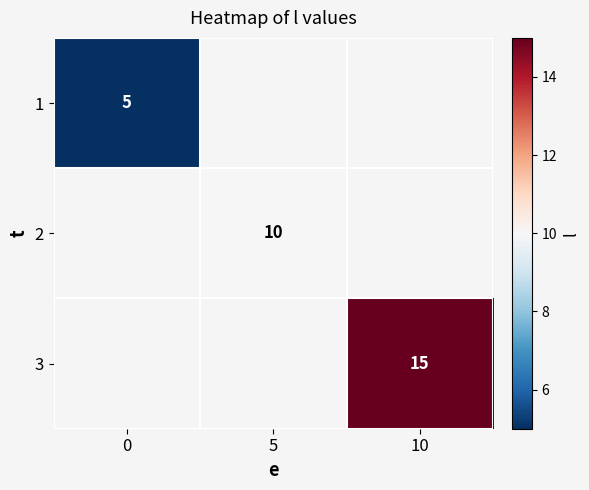

The value of 1 at 0 is 8. True or false?

False